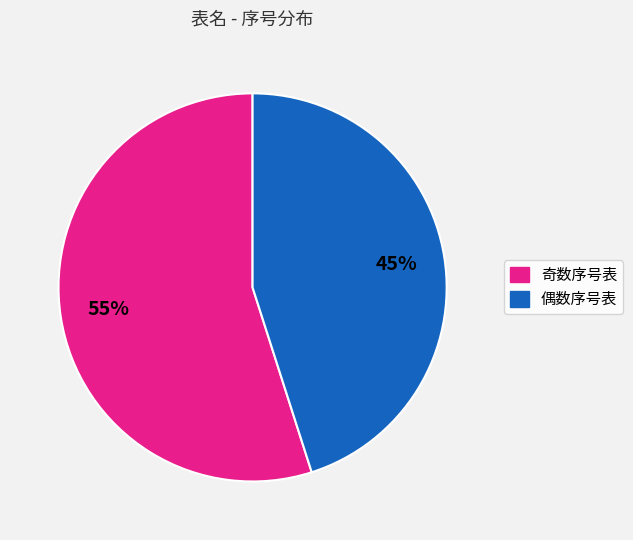

Do 偶数序号表 and 奇数序号表 together represent more than half of the pie?

Yes